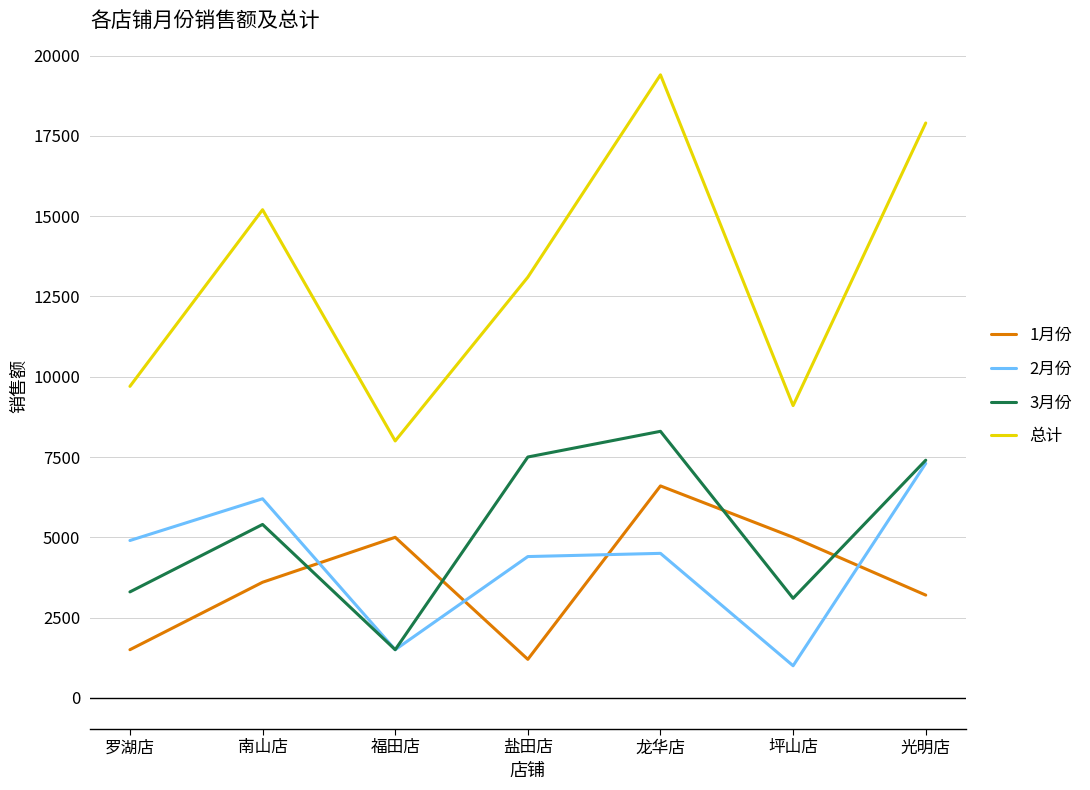

Reading left to right, transcribe all the data shown in this chart.

1月份: 罗湖店=1500	南山店=3600	福田店=5000	盐田店=1200	龙华店=6600	坪山店=5000	光明店=3200
2月份: 罗湖店=4900	南山店=6200	福田店=1500	盐田店=4400	龙华店=4500	坪山店=1000	光明店=7300
3月份: 罗湖店=3300	南山店=5400	福田店=1500	盐田店=7500	龙华店=8300	坪山店=3100	光明店=7400
总计: 罗湖店=9700	南山店=15200	福田店=8000	盐田店=13100	龙华店=19400	坪山店=9100	光明店=17900